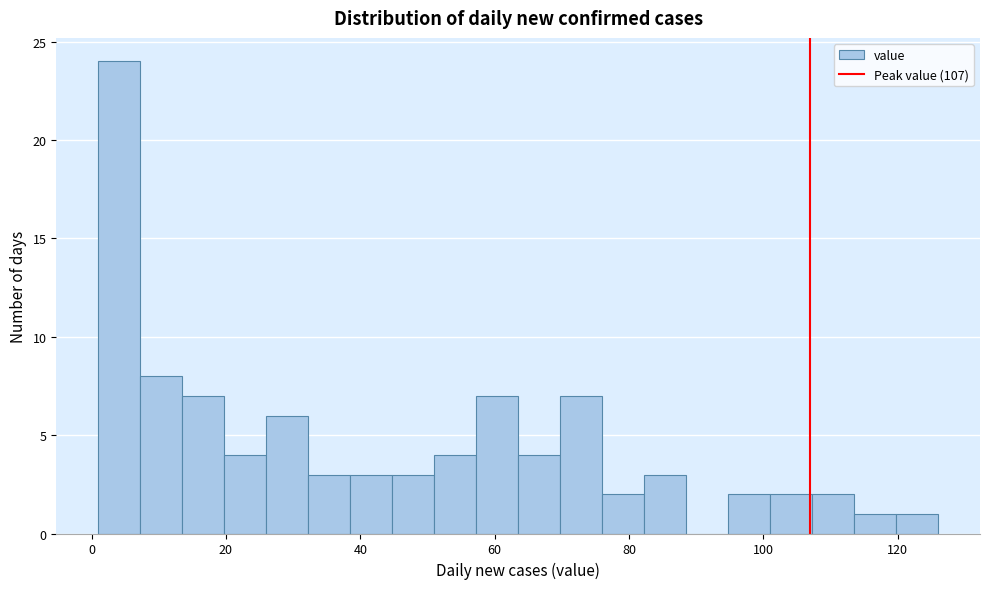

Around what value on the x-axis is the tallest bar? Give the approximate position of its centre, as read against the axis.

4